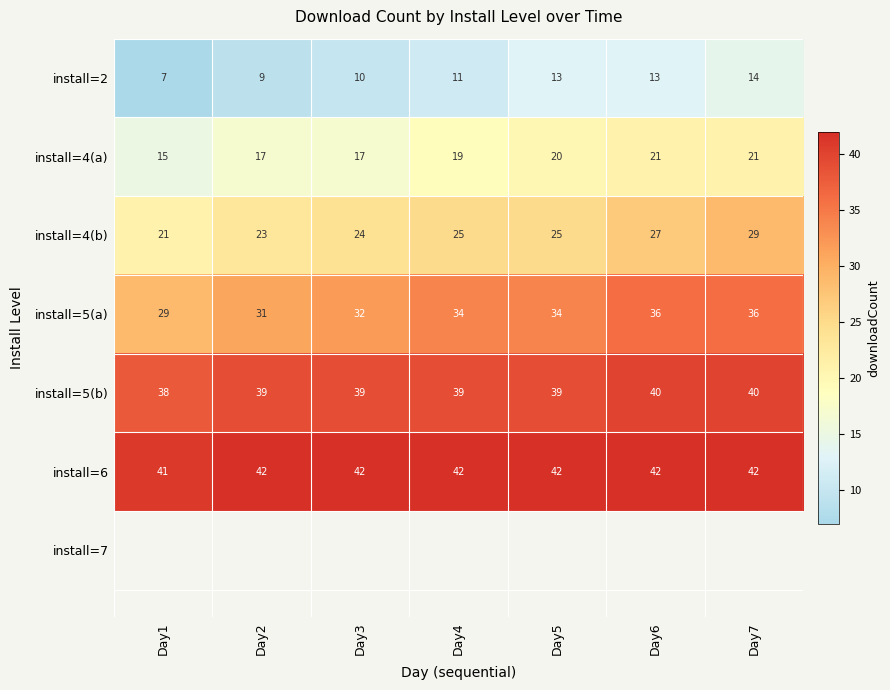

What value does the install=5(a) series have at Day1?

29